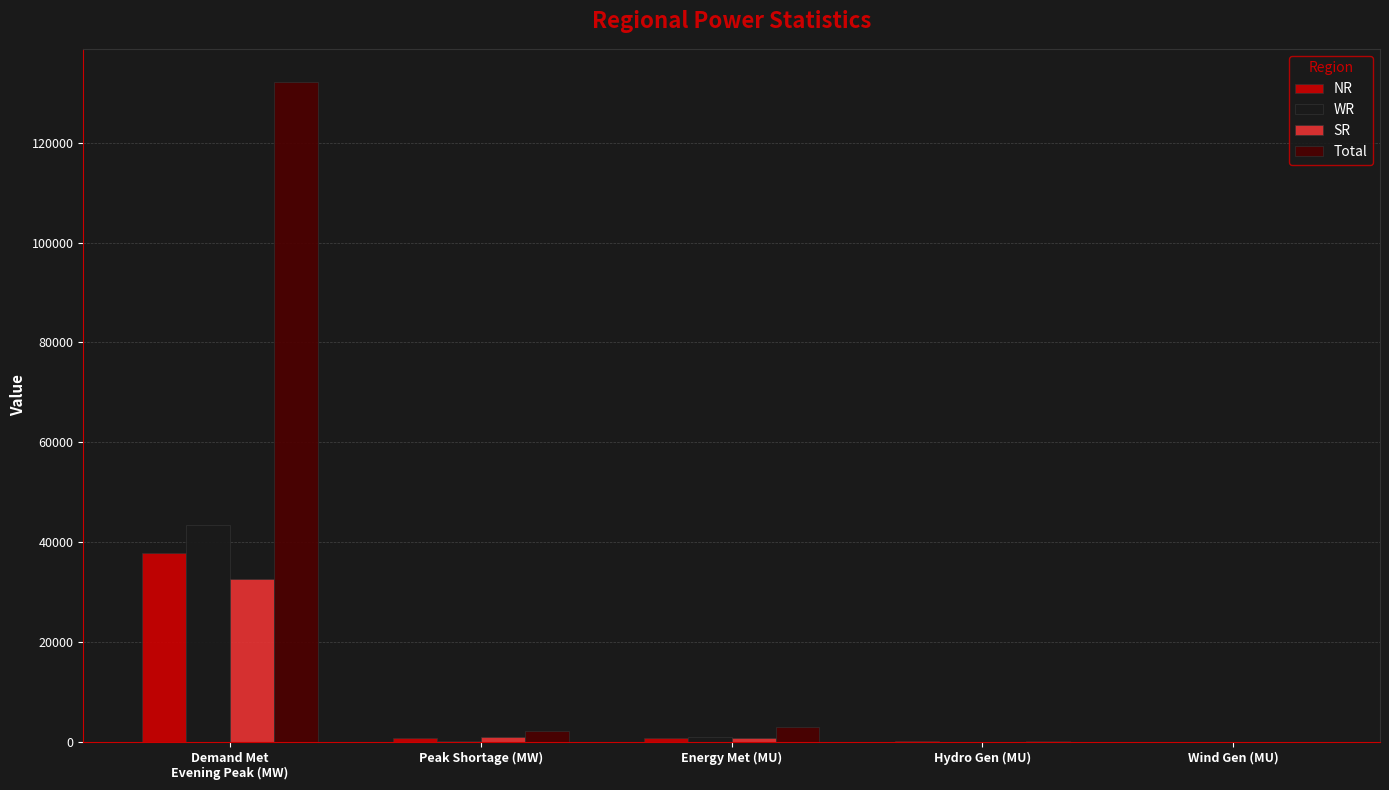

How many groups of bars are there?

5